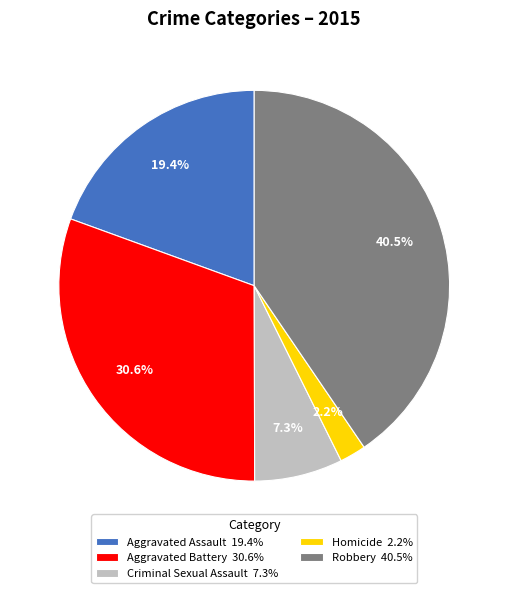

Is the sum of Robbery and Aggravated Assault greater than half?

Yes